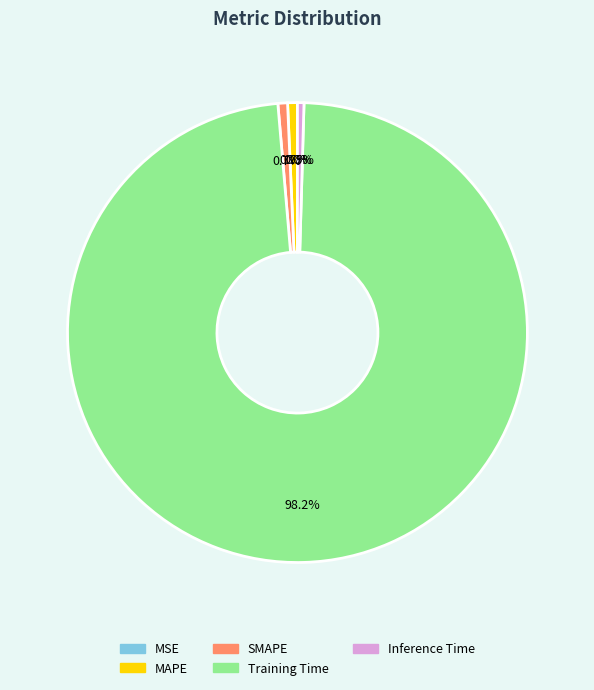

Is it true that Inference Time is 8% of the pie?

False